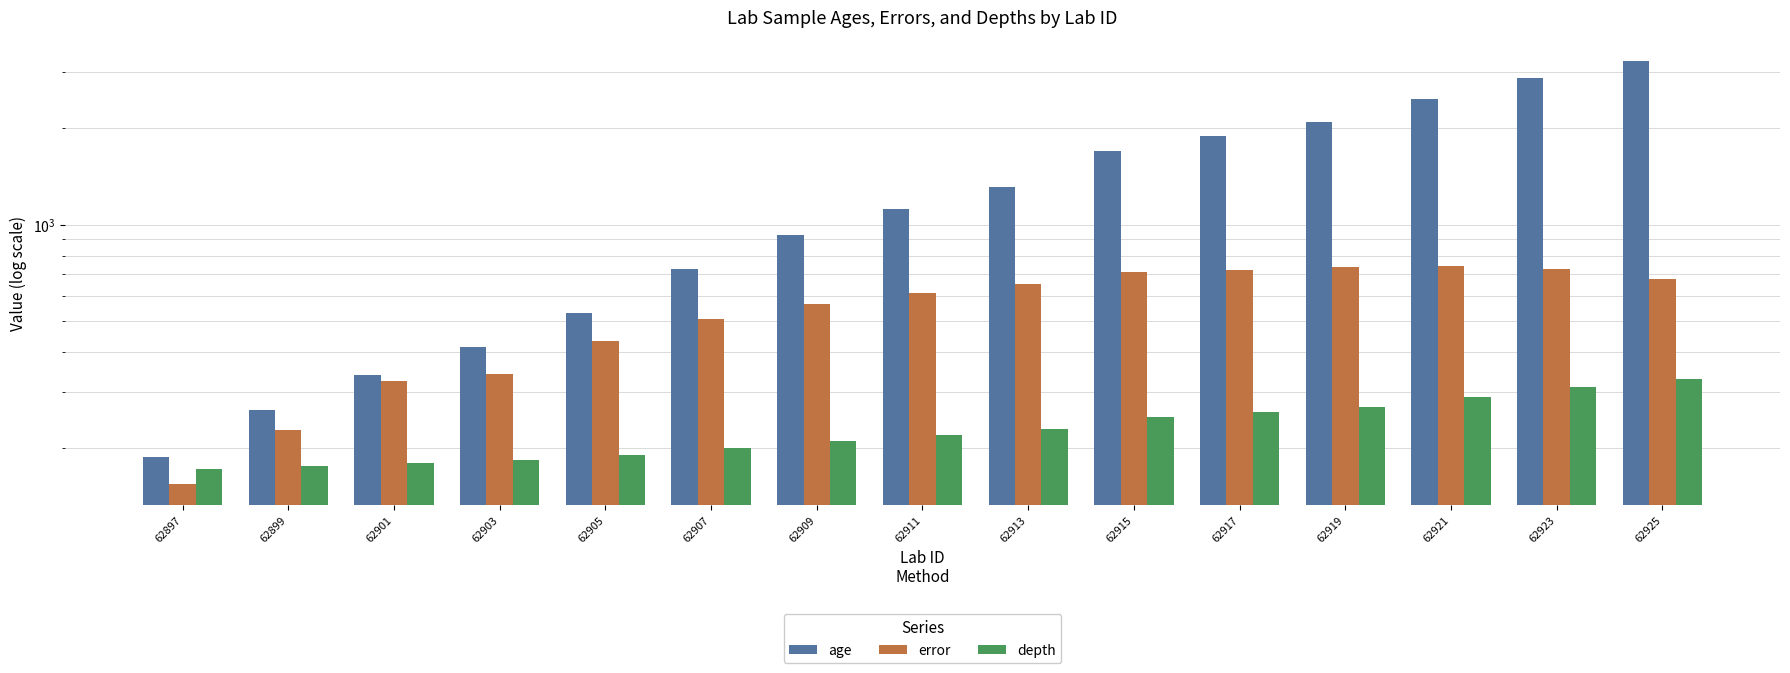

Reading right to left, transcribe all the data shown in this chart.

age: 3246.0	2868.0	2477.0	2092.0	1897.0	1700.0	1310.0	1116.0	926.0	729.0	531.0	415.0	338.0	264.0	188.0
error: 677.0	725.0	741.5	737.5	720.0	709.0	652.0	610.5	563.5	506.0	433.5	341.5	324.5	227.5	155.0
depth: 330.0	310.0	290.0	270.0	260.0	250.0	230.0	220.0	210.0	200.0	190.0	184.0	180.0	176.0	172.0